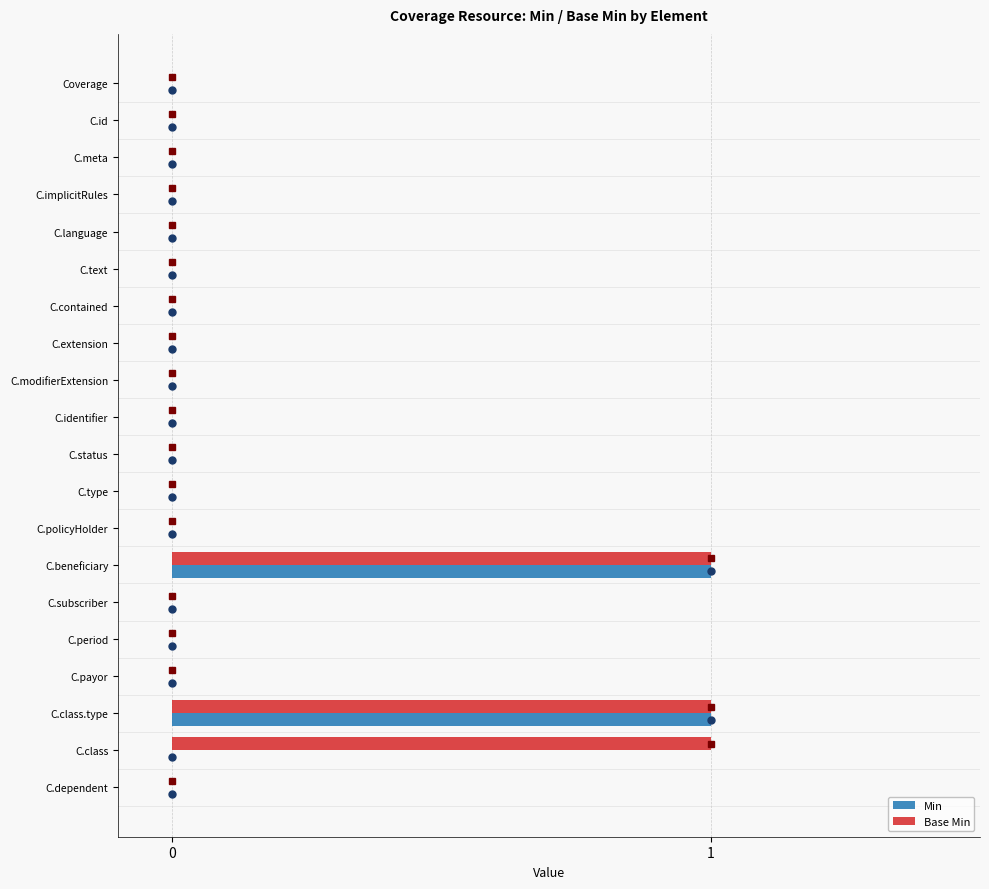

How many Base Min values are between 0 and 1?

20